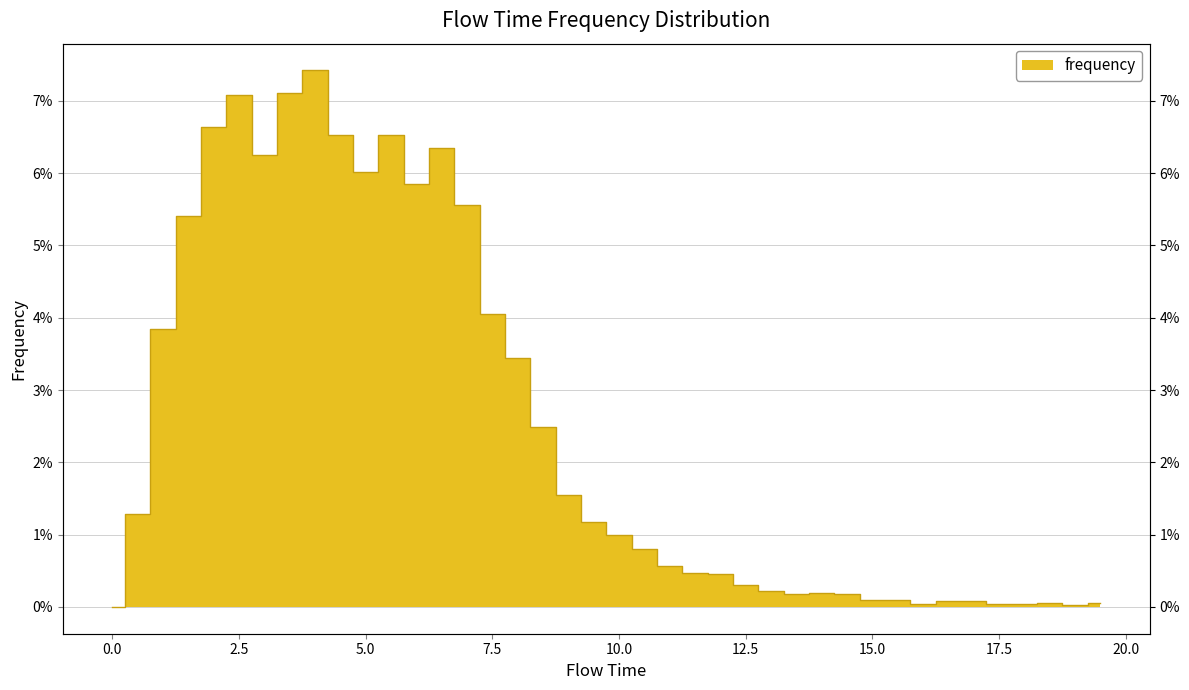

Reading left to right, list all the values displayed in this chart.

0.0=0.0	0.5=0.0	1.0=0.0	1.5=0.1	2.0=0.1	2.5=0.1	3.0=0.1	3.5=0.1	4.0=0.1	4.5=0.1	5.0=0.1	5.5=0.1	6.0=0.1	6.5=0.1	7.0=0.1	7.5=0.0	8.0=0.0	8.5=0.0	9.0=0.0	9.5=0.0	10.0=0.0	10.5=0.0	11.0=0.0	11.5=0.0	12.0=0.0	12.5=0.0	13.0=0.0	13.5=0.0	14.0=0.0	14.5=0.0	15.0=0.0	15.5=0.0	16.0=0.0	16.5=0.0	17.0=0.0	17.5=0.0	18.0=0.0	18.5=0.0	19.0=0.0	19.5=0.0